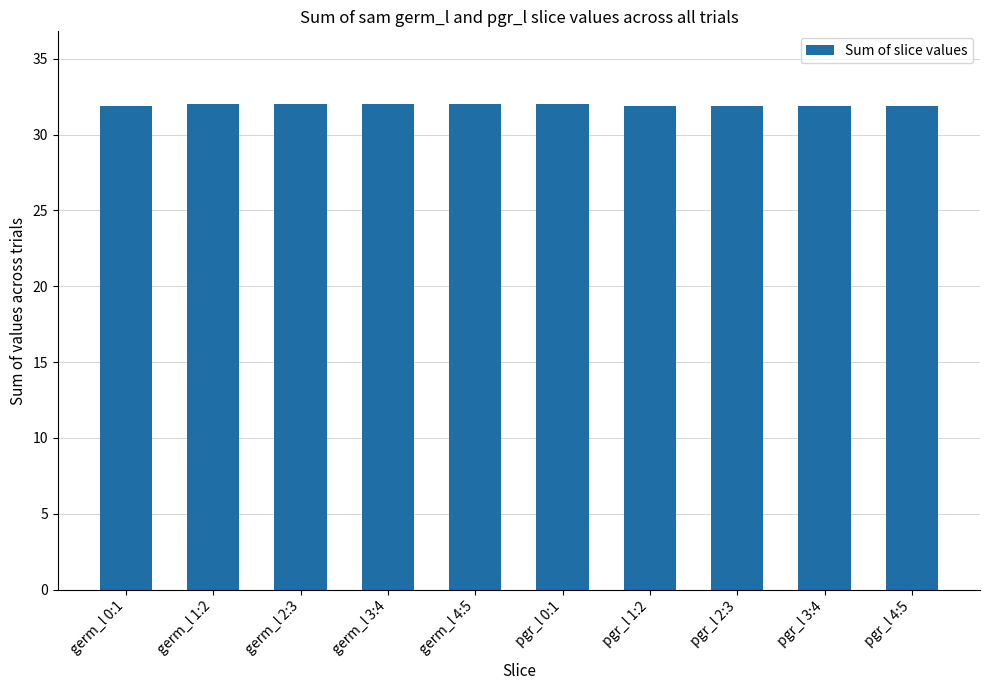

What is the ratio of the value at pgr_l 4:5 to the value at germ_l 4:5?

1.0